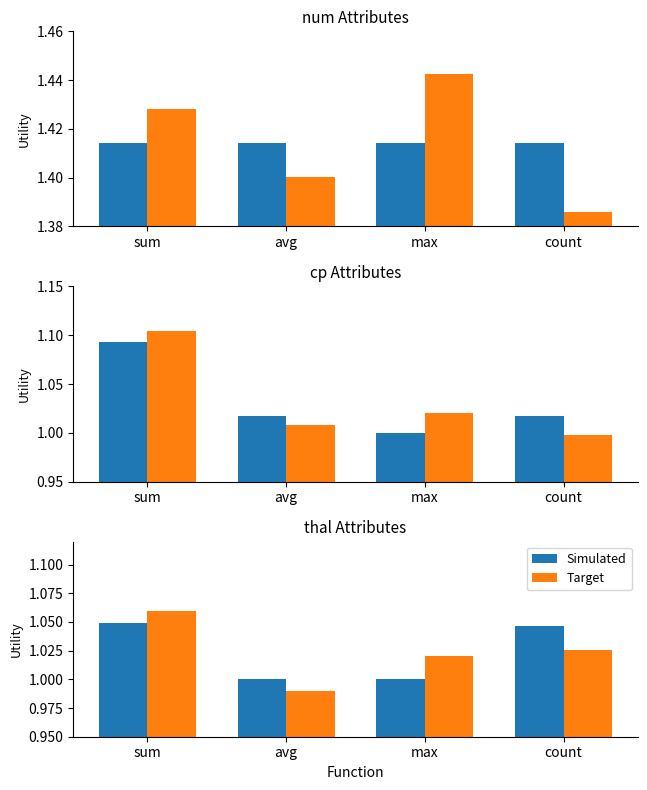

What is the average value of the Simulated series?

1.0